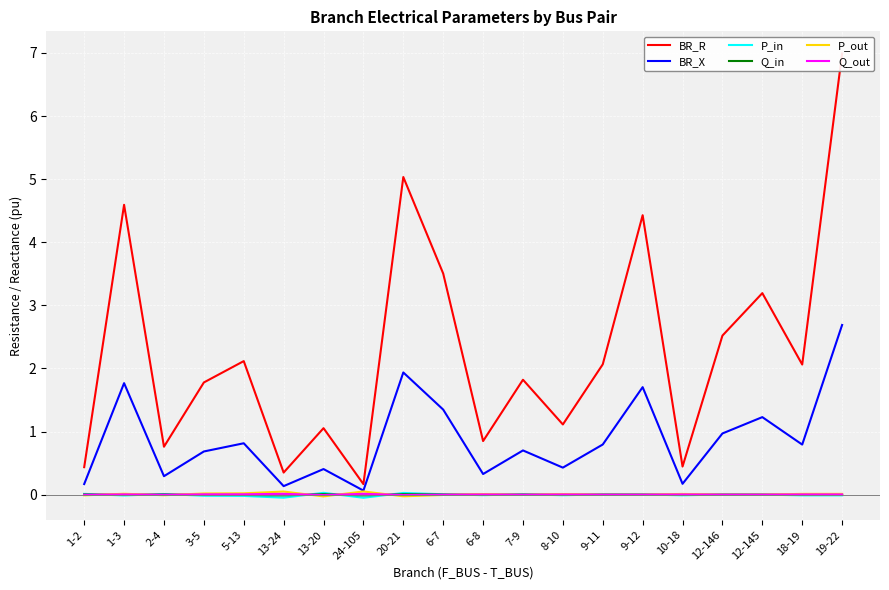

In P_in, how many points are higher than both neighbors (excluding endpoints)?

6